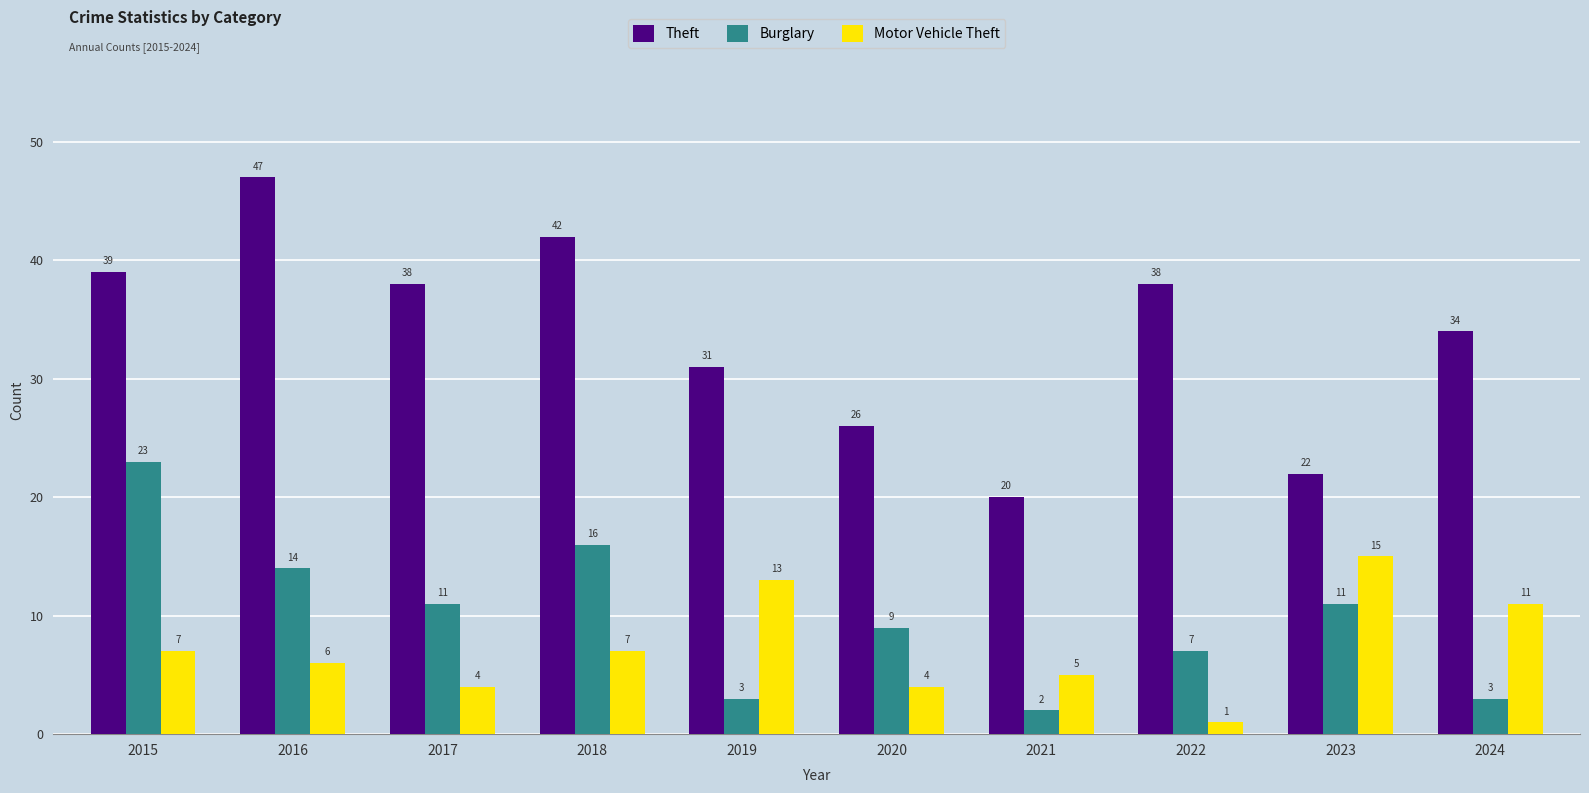

Reading left to right, list all the values displayed in this chart.

Theft: 39	47	38	42	31	26	20	38	22	34
Burglary: 23	14	11	16	3	9	2	7	11	3
Motor Vehicle Theft: 7	6	4	7	13	4	5	1	15	11